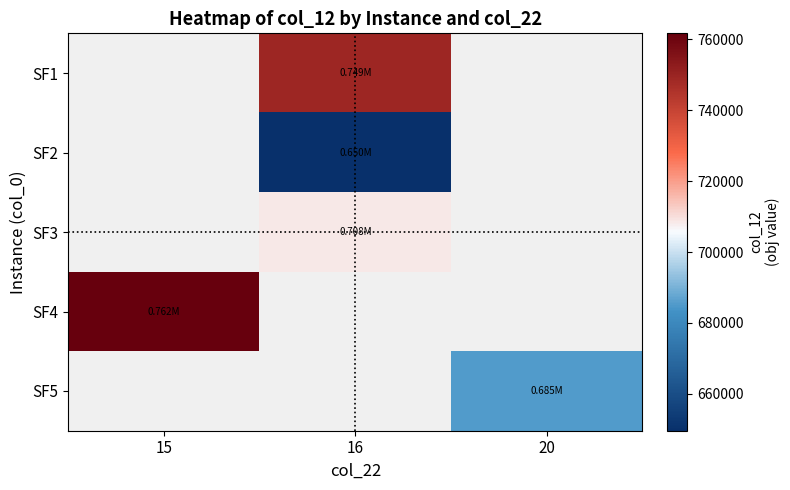

Between 16 and 20, which is larger?

20